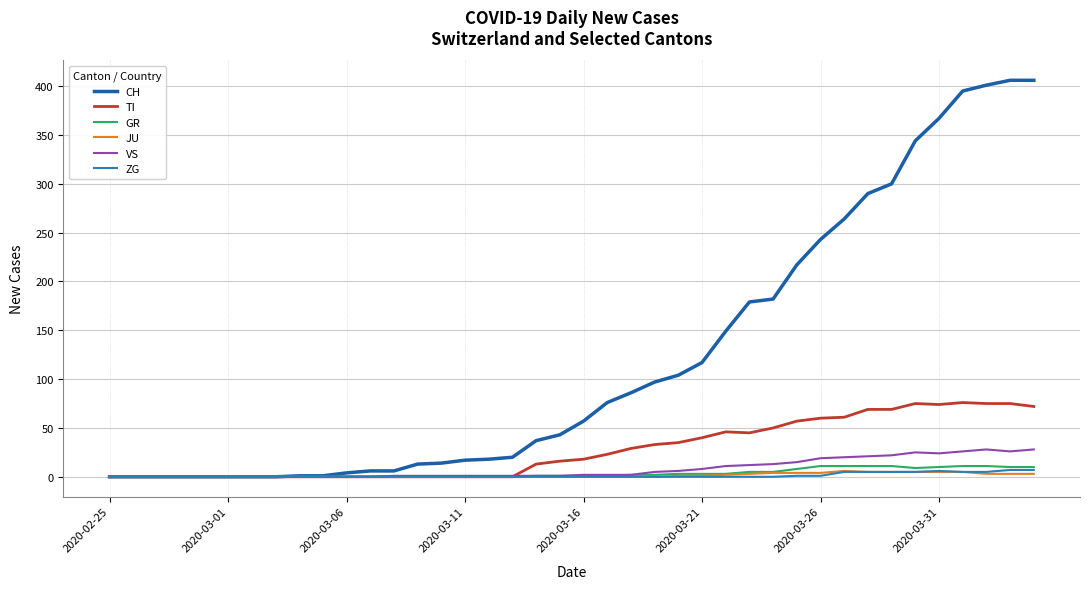

What is the maximum value shown in the chart?

406